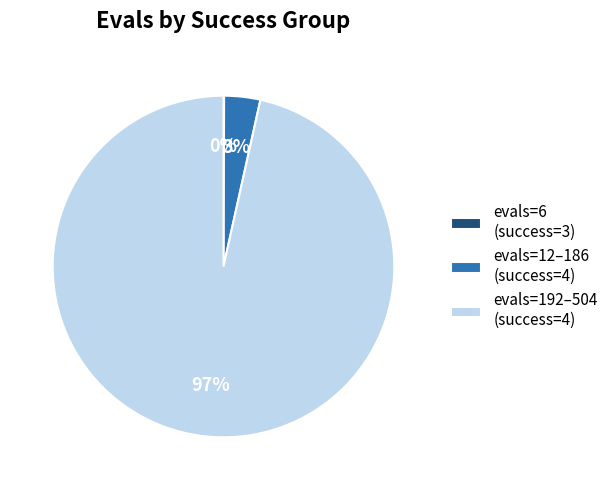

Which category has the biggest portion of the pie?

evals=192–504 (success=4)